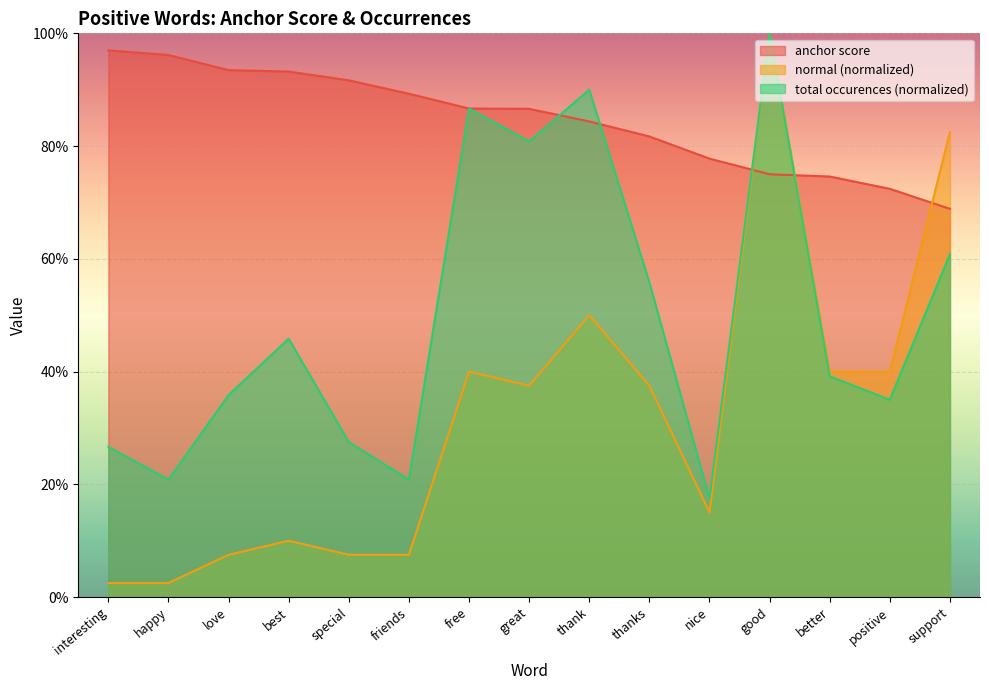

Which series ends up on top after the final intersection of anchor score and normal?

normal